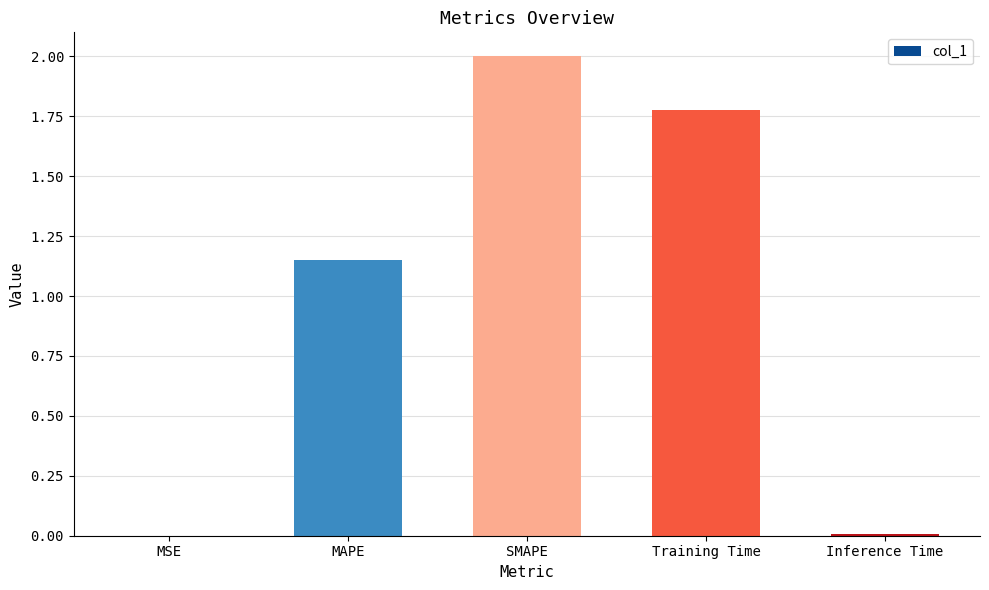

What is the maximum value shown in the chart?

2.0